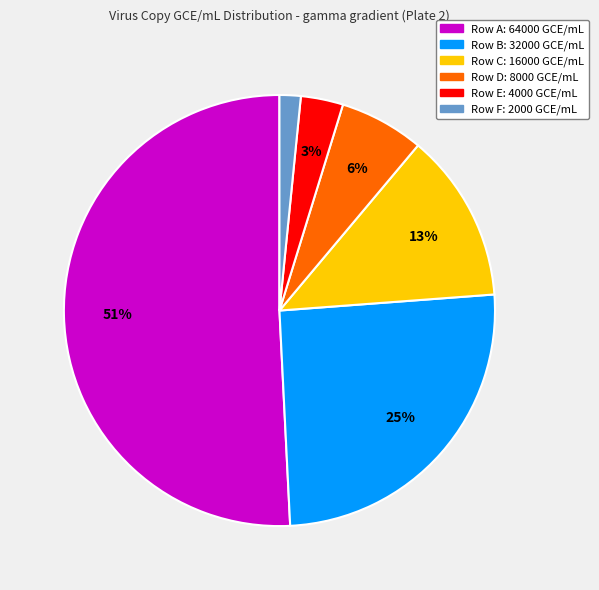

Is there any slice that represents more than half of the pie?

Yes